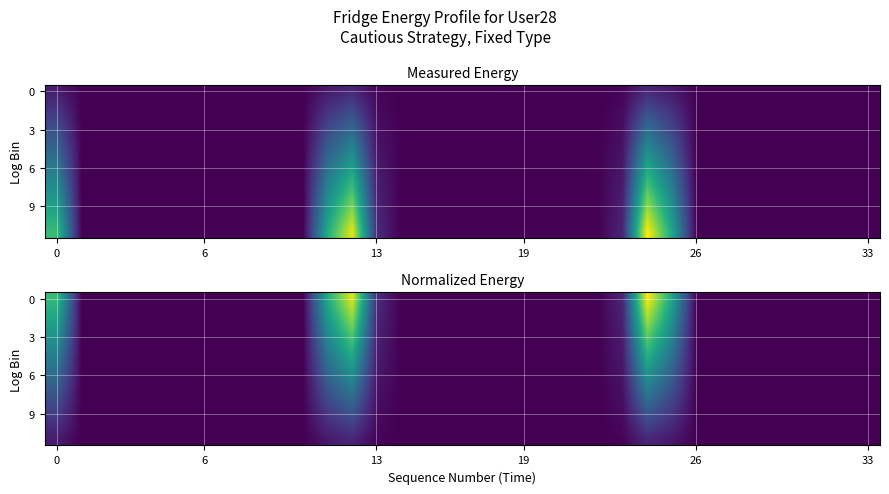

Which has a higher value, 13 or 10?

13